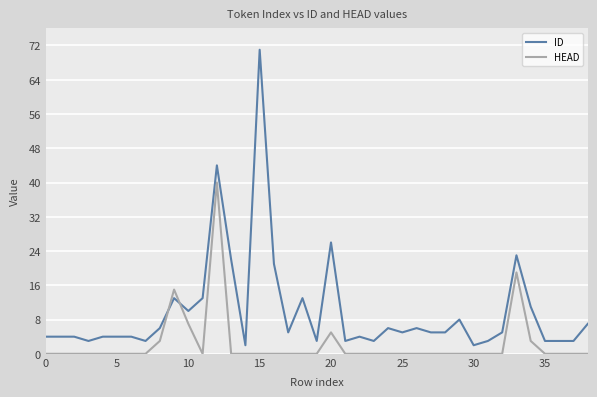

Which series has the largest total across all categories?

ID